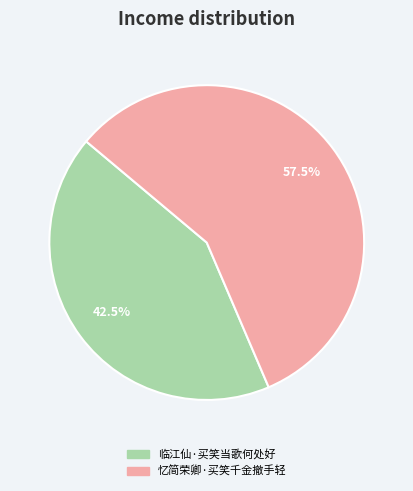

What is the ratio of the value at 忆简荣卿·买笑千金撤手轻 to the value at 临江仙·买笑当歌何处好?

1.4